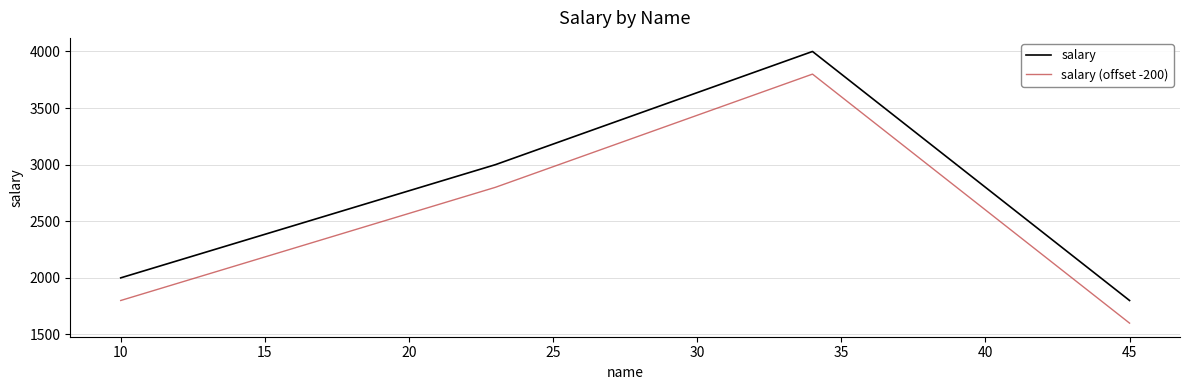

Rank the series by their average value, from lowest to highest.

salary (offset -200), salary